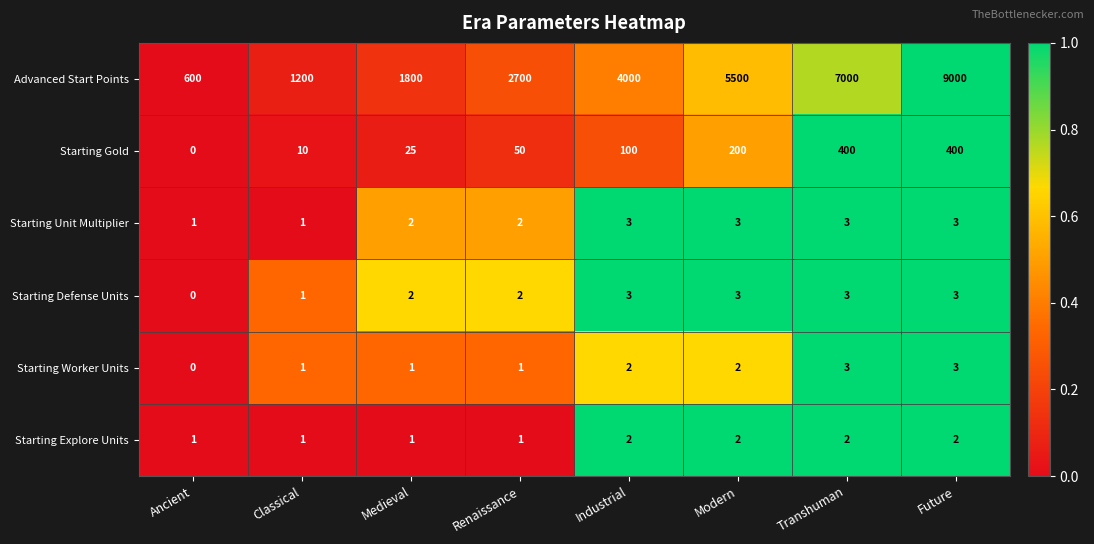

What is the sum of the Starting Defense Units values at Future and Ancient?

3